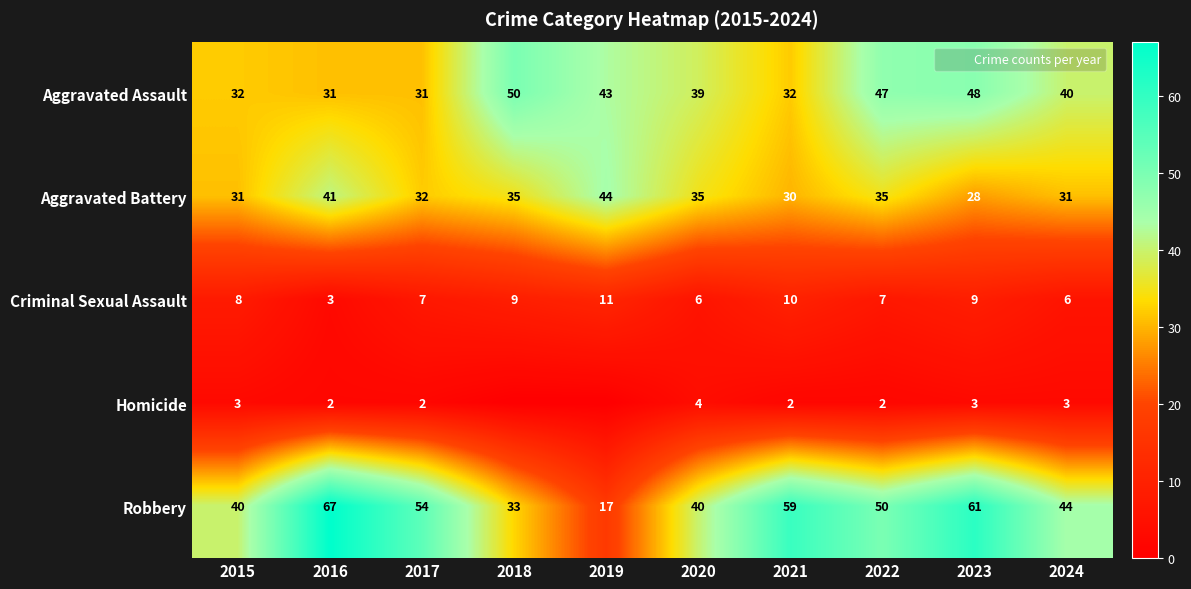

What is the sum of the Homicide values at 2017 and 2020?

6